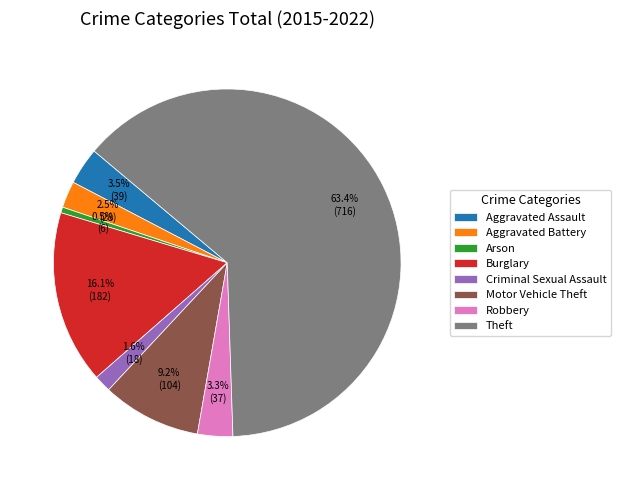

Approximately how many times larger is the value at Aggravated Battery compared to Robbery?

0.8